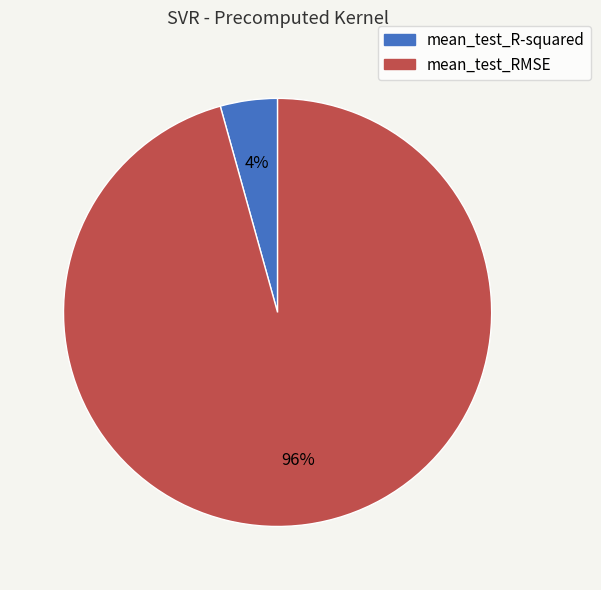

To the nearest percent, what percentage of the pie is mean_test_RMSE?

96%